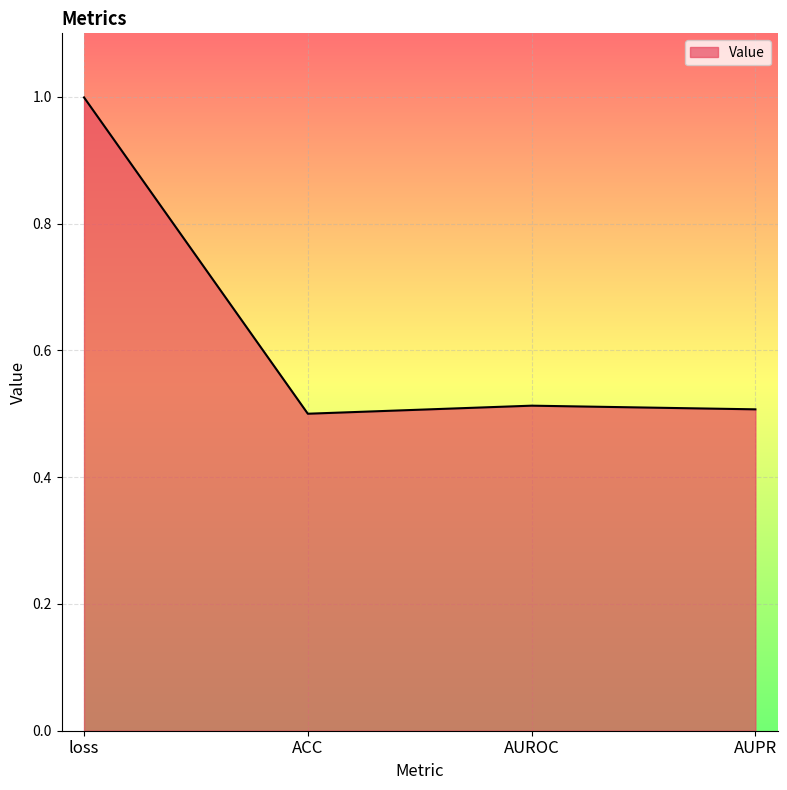

What is the maximum value shown in the chart?

1.0